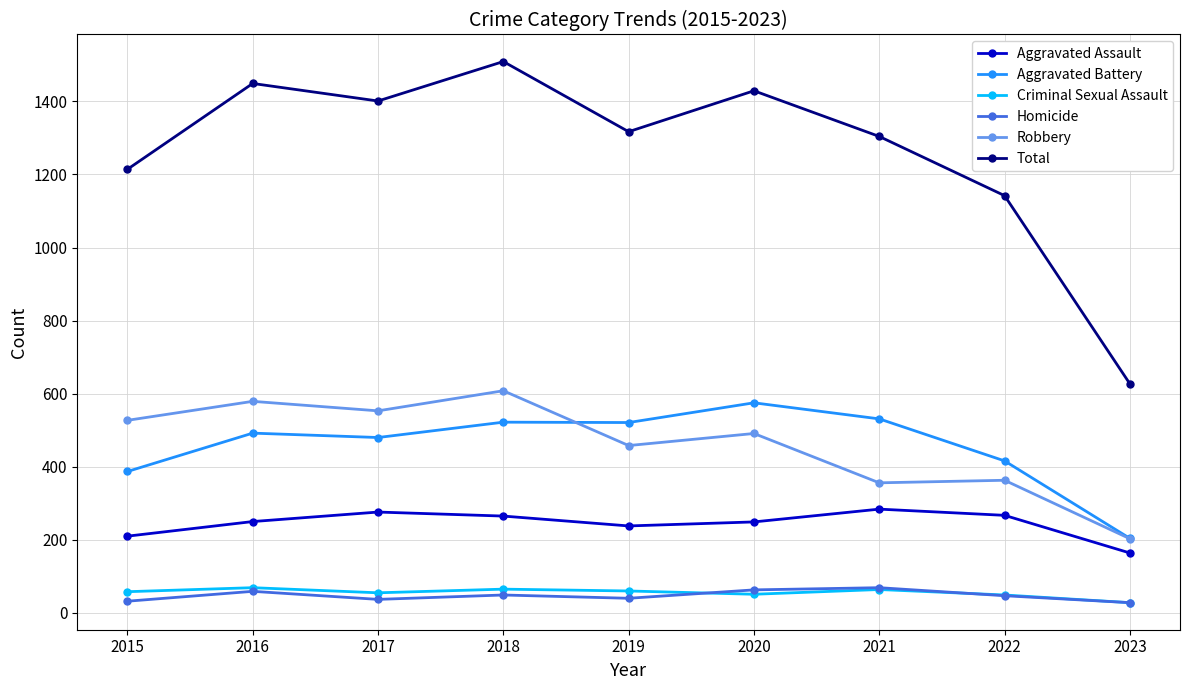

At which label does Robbery reach its minimum?

2023